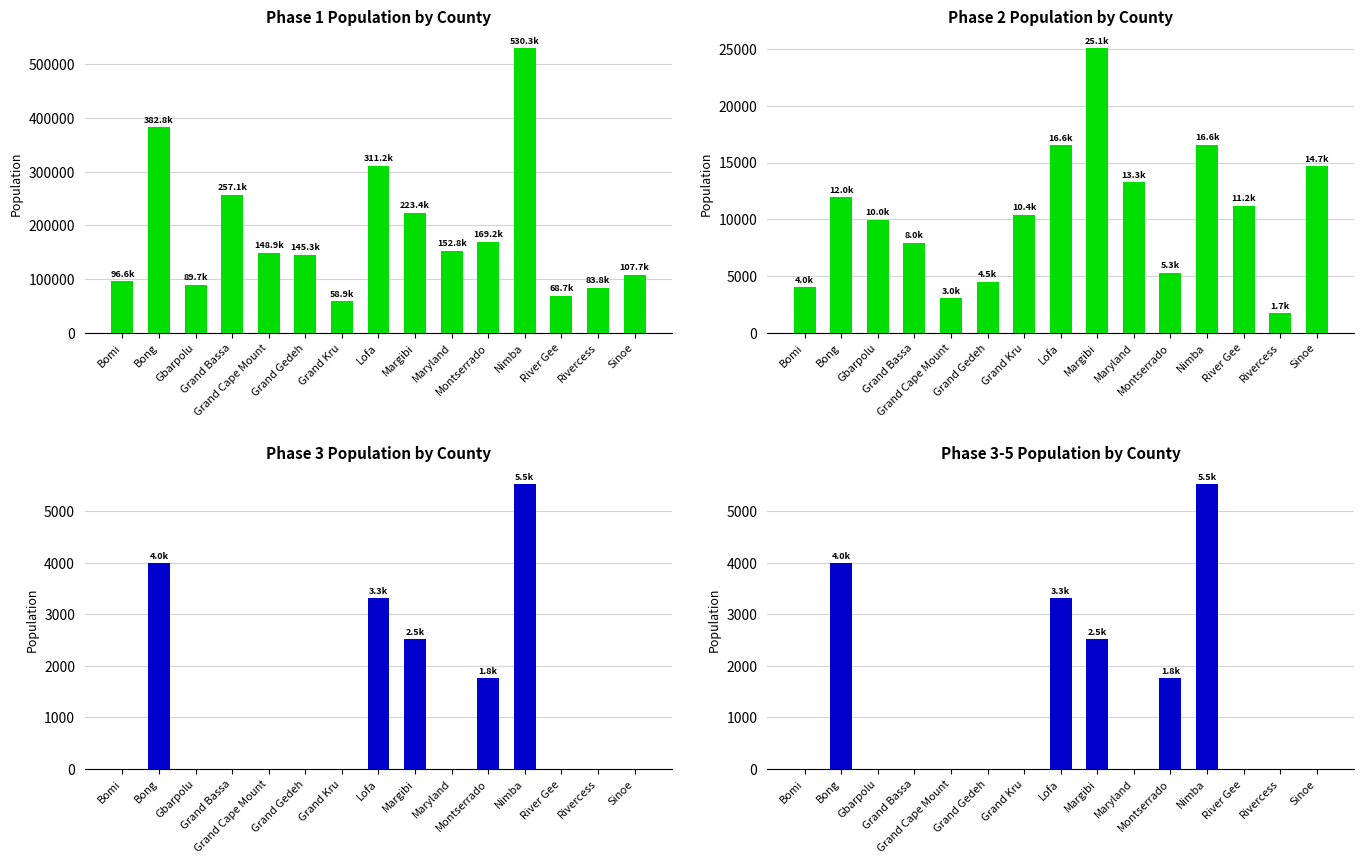

Which series has the widest spread of values?

Phase 1 Population by County